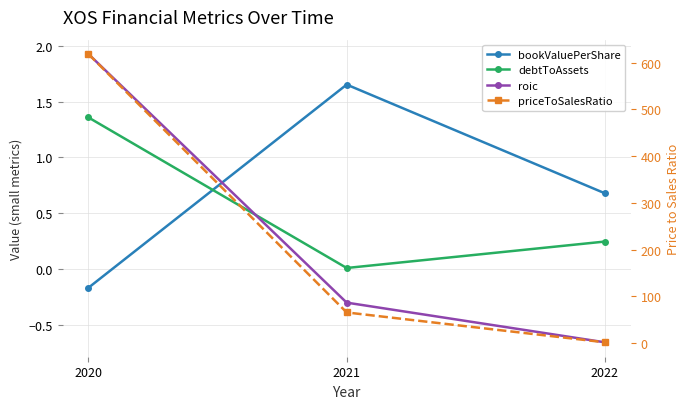

At how many categories does at least one series exceed 520?

1